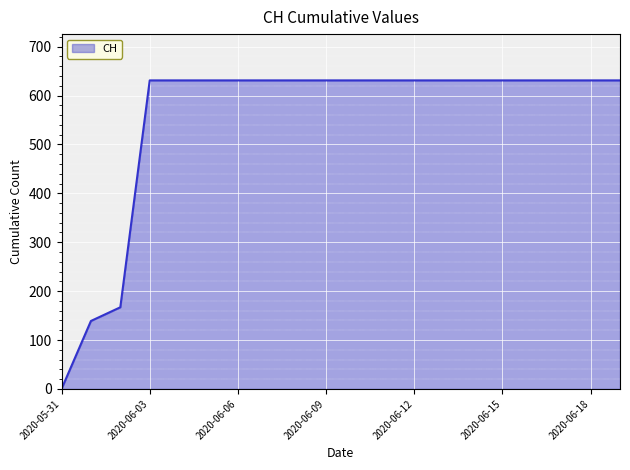

Reading left to right, transcribe all the data shown in this chart.

0	139	167	631	631	631	631	631	631	631	631	631	631	631	631	631	631	631	631	631